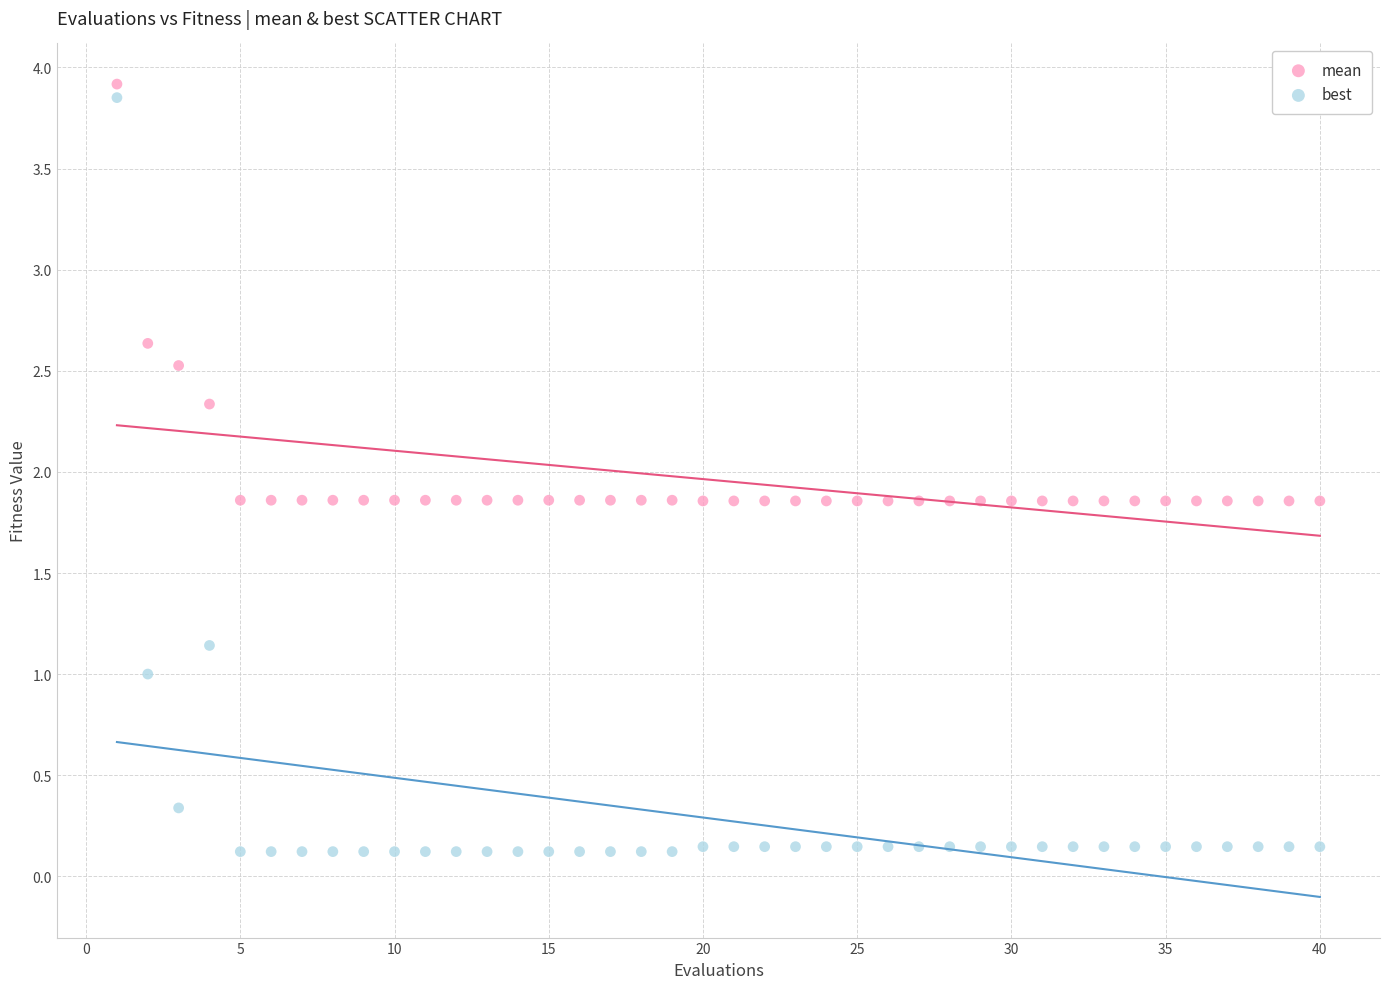

Across all data points, what is the range of X values (max minus min)?

39.0